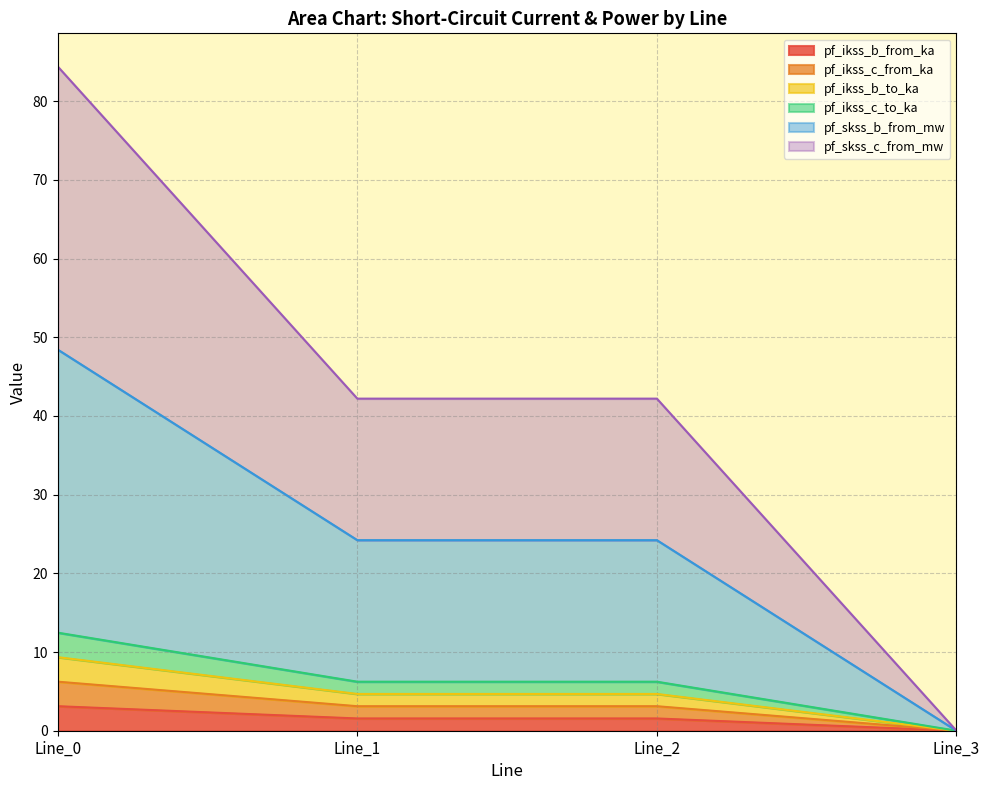

What is the difference between the pf_ikss_c_from_ka values at Line_3 and Line_0?

3.1